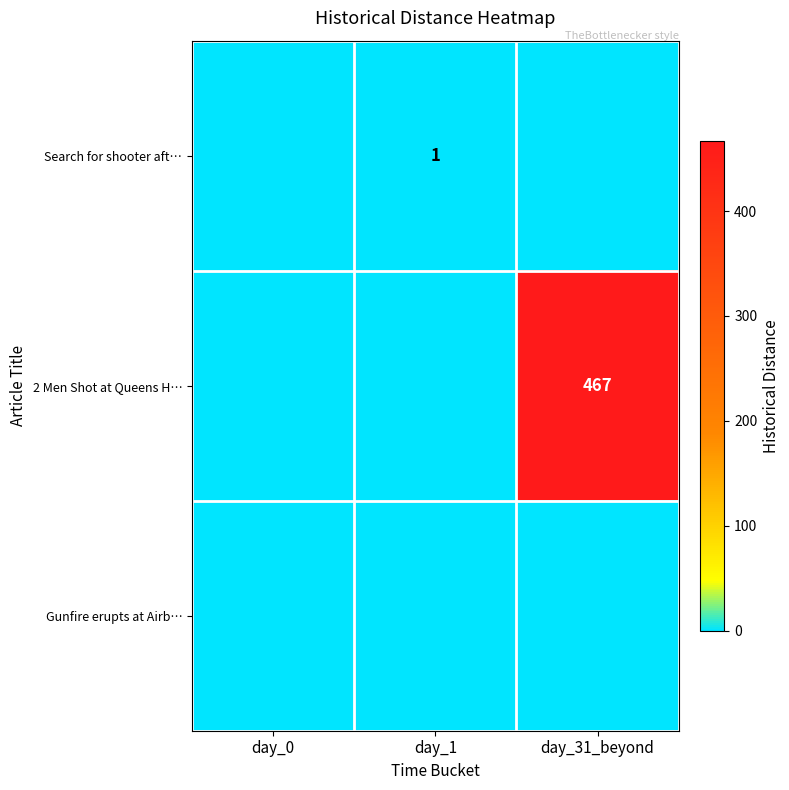

At which label is row_1 closest to 233?

day_0